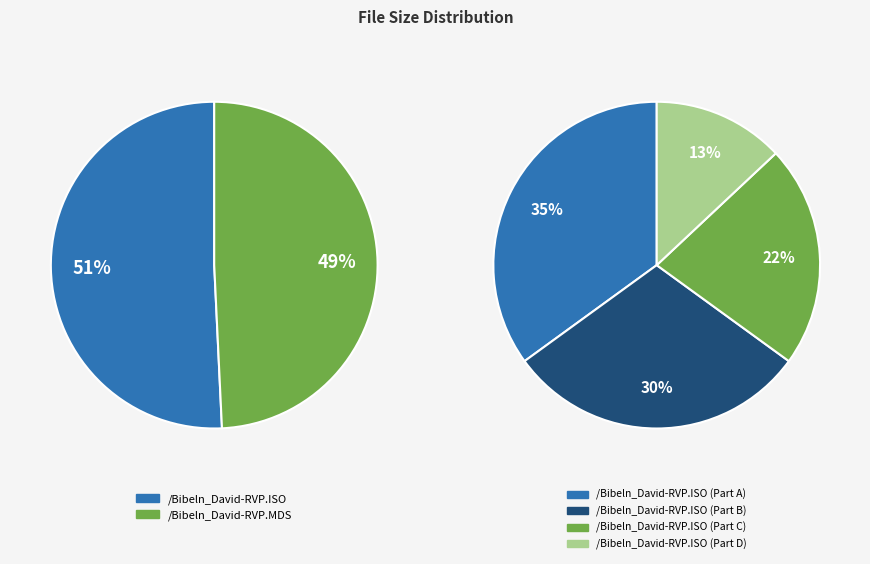

Between /Bibeln_David-RVP.MDS and /Bibeln_David-RVP.ISO, which is larger?

/Bibeln_David-RVP.ISO